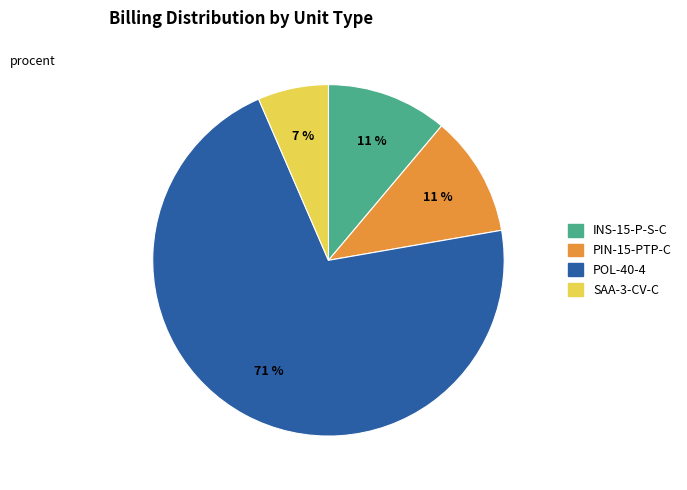

To the nearest percent, what is the average slice percentage?

25%